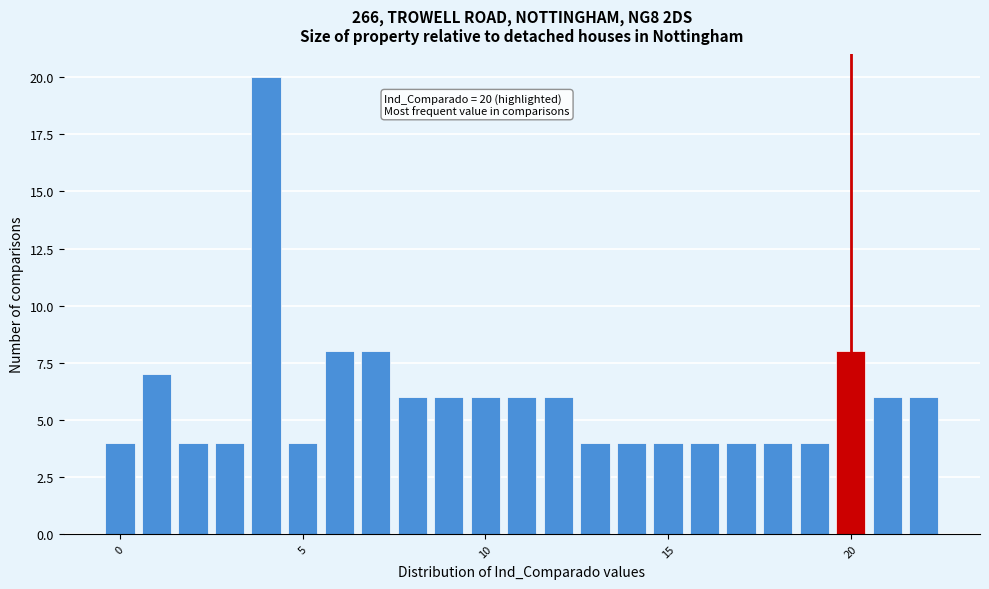

Around what value on the x-axis is the tallest bar? Give the approximate position of its centre, as read against the axis.

4.0